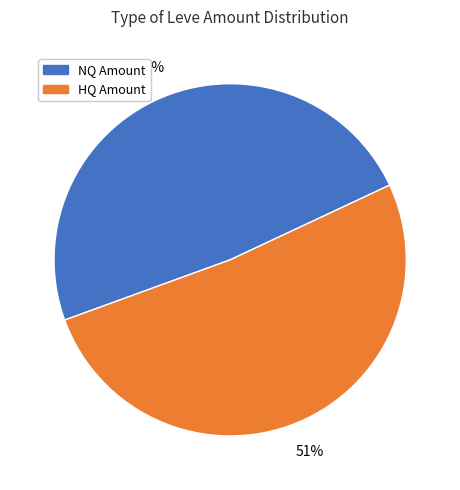

Which has a higher value, HQ Amount or NQ Amount?

HQ Amount